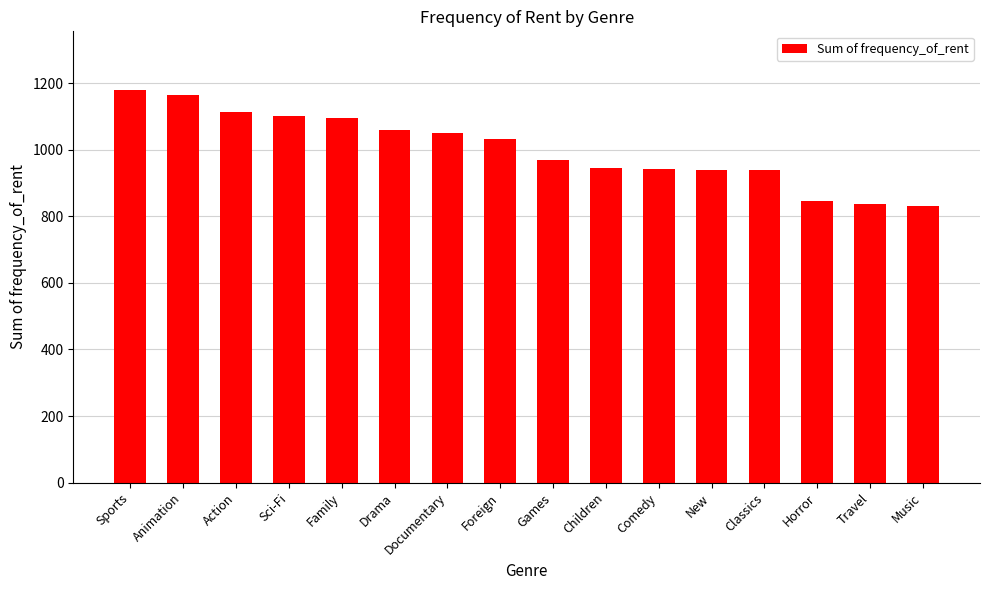

Which label corresponds to the largest value in the chart?

Sports